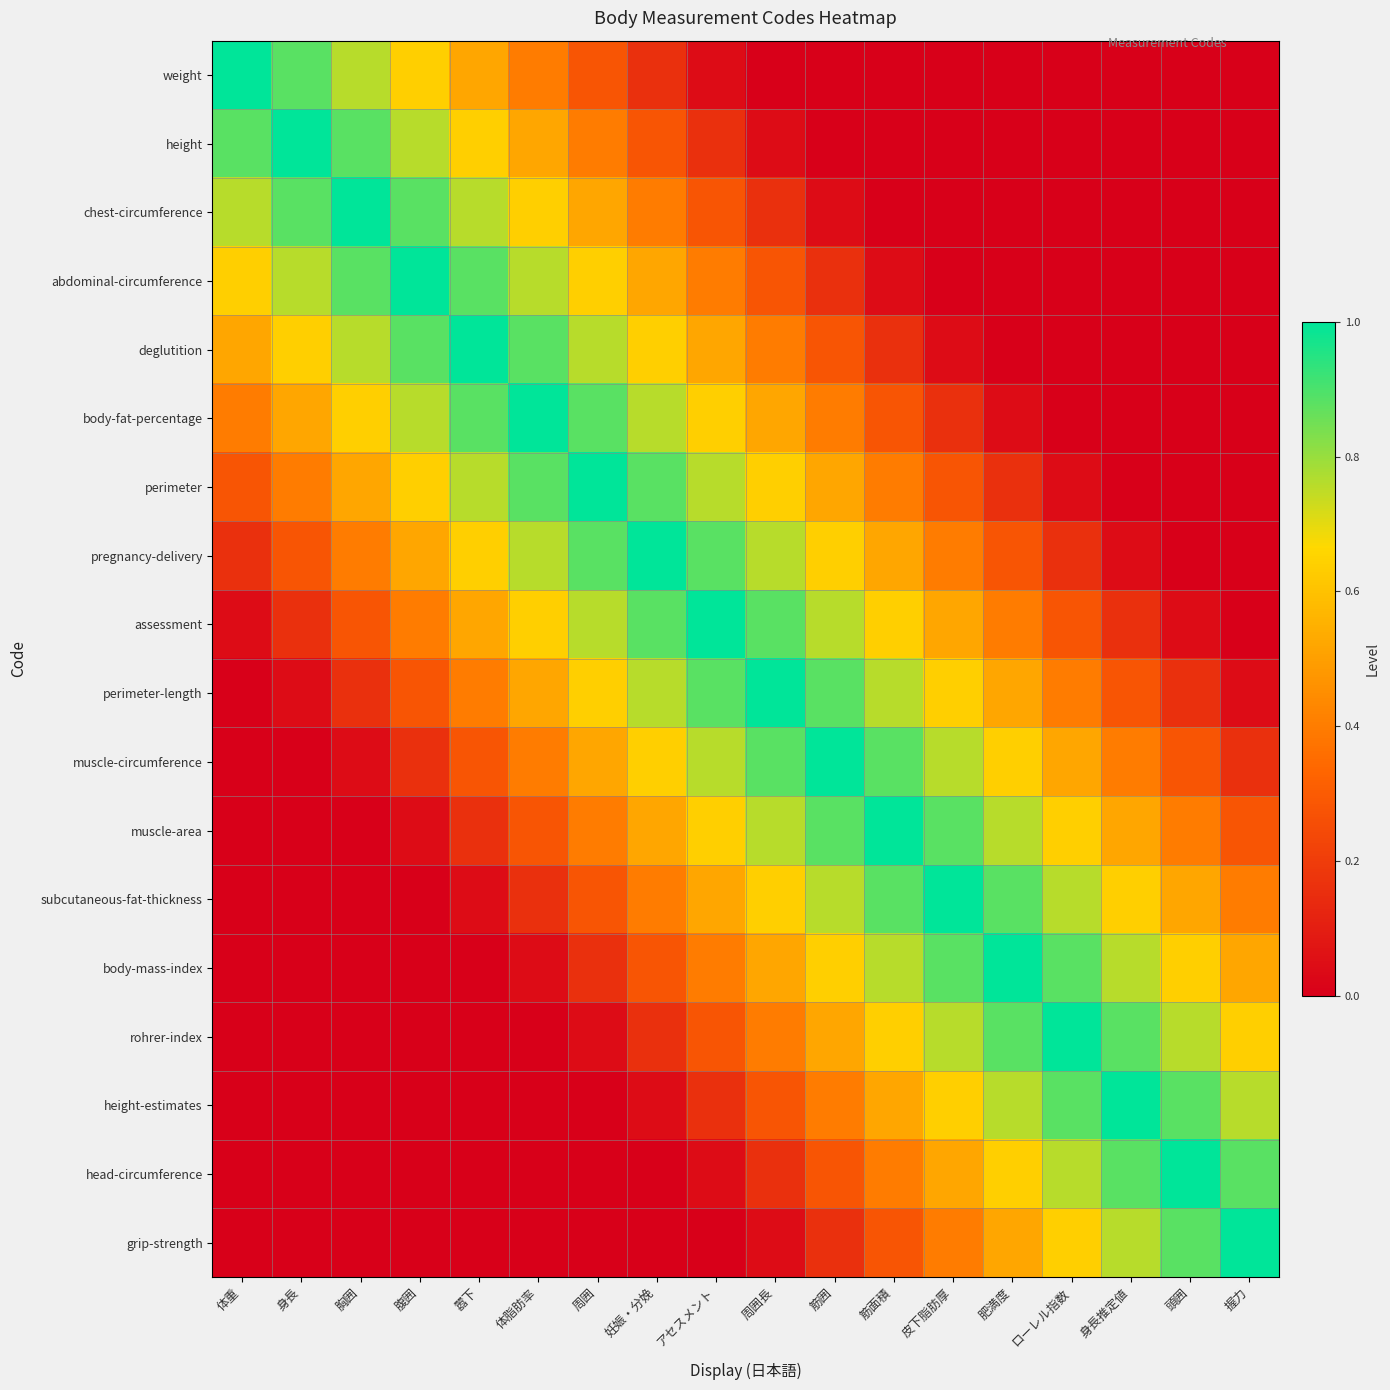

Which series has the largest range (max minus min)?

weight